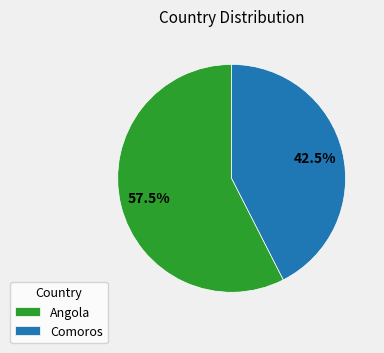

What percentage is NOT represented by Comoros?

57.5%